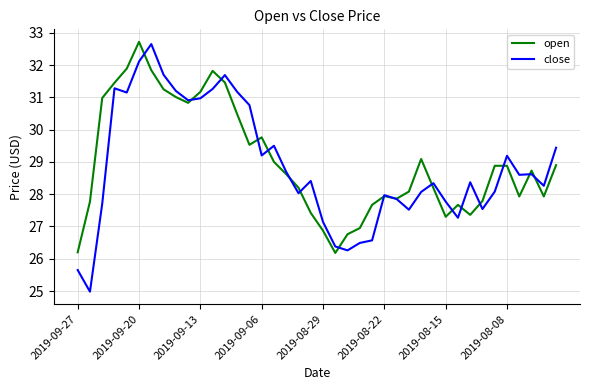

What is the maximum value shown in the chart?

32.7